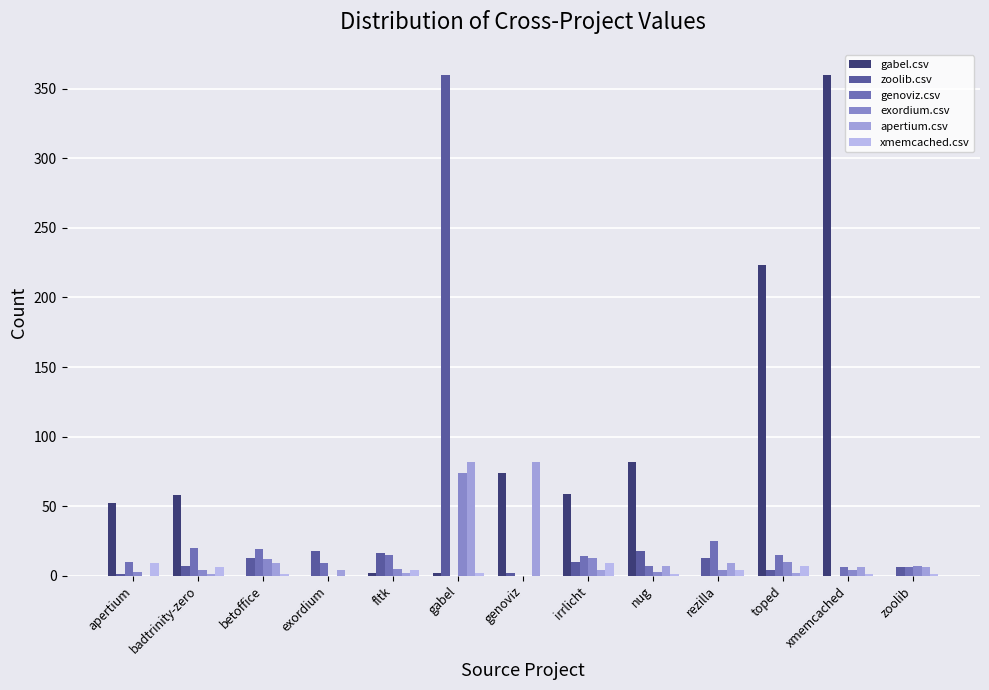

What are all the series names shown in the legend?

gabel.csv, zoolib.csv, genoviz.csv, exordium.csv, apertium.csv, xmemcached.csv